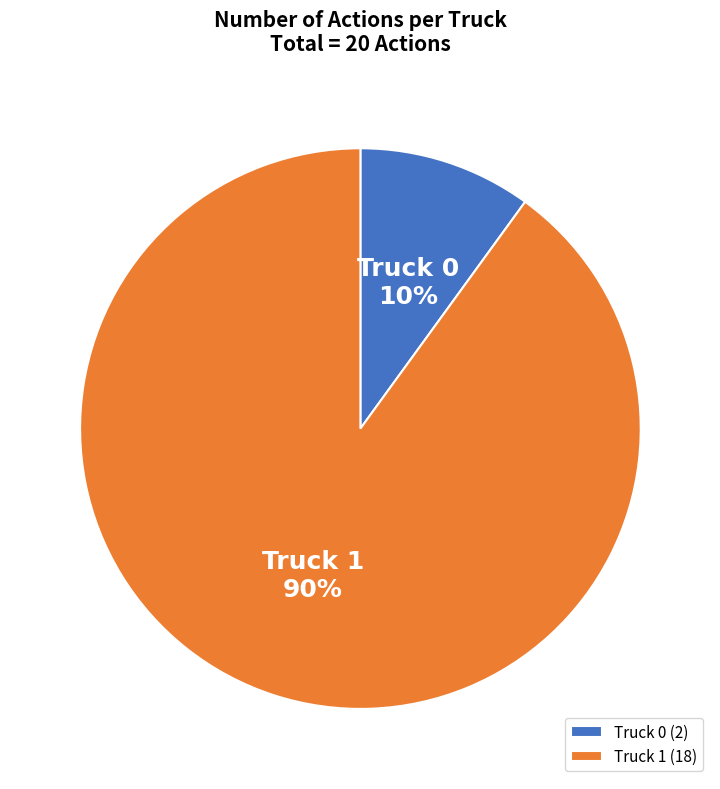

Rank the categories by value from lowest to highest.

Truck 0, Truck 1